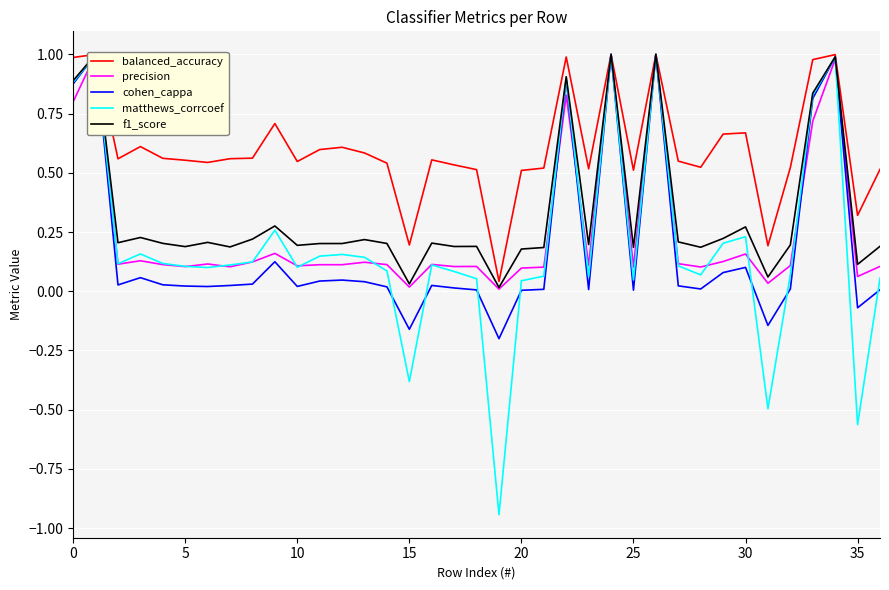

What is the difference between the maximum and minimum values in the precision series?

1.0